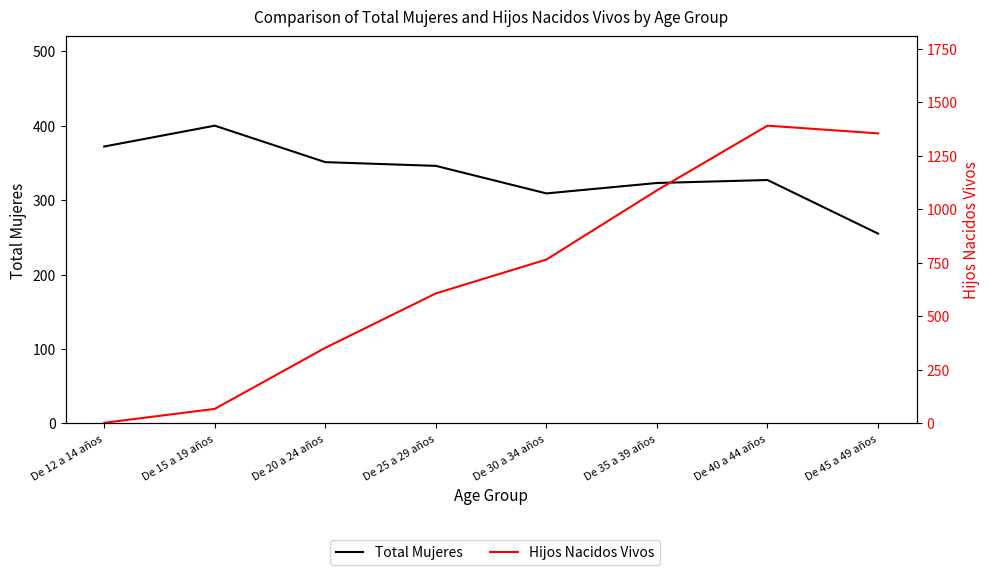

At which category is the sum across all series the highest?

De 40 a 44 años